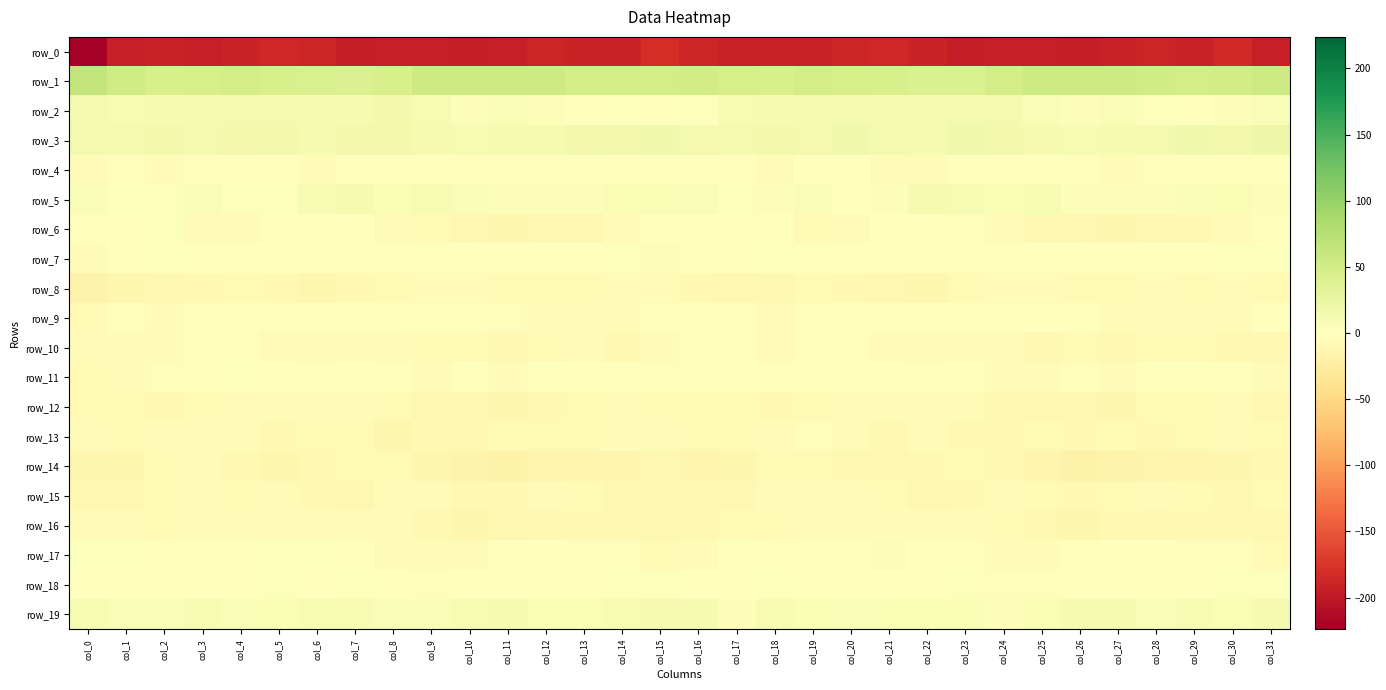

The value of row_14 at col_8 is -3.3. True or false?

False